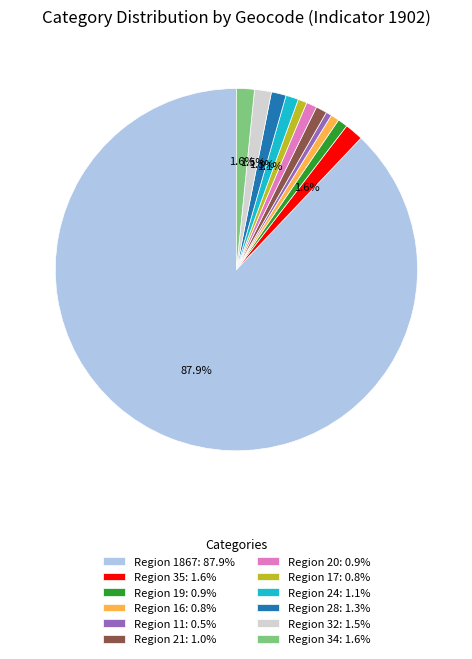

How many segments does this pie chart have?

12